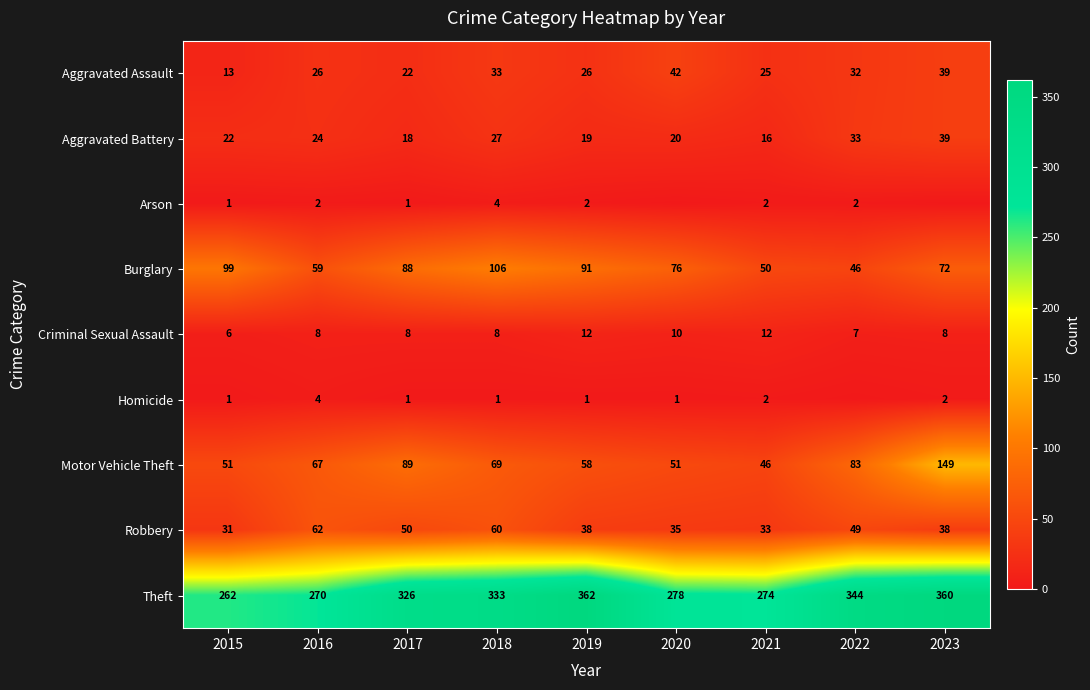

What is the total value across all series at 2020?

513